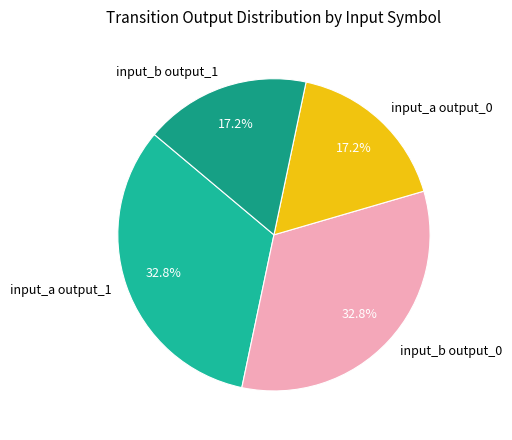

Combined, what portion of the pie is input_b output_1 and input_b output_0?

50.0%